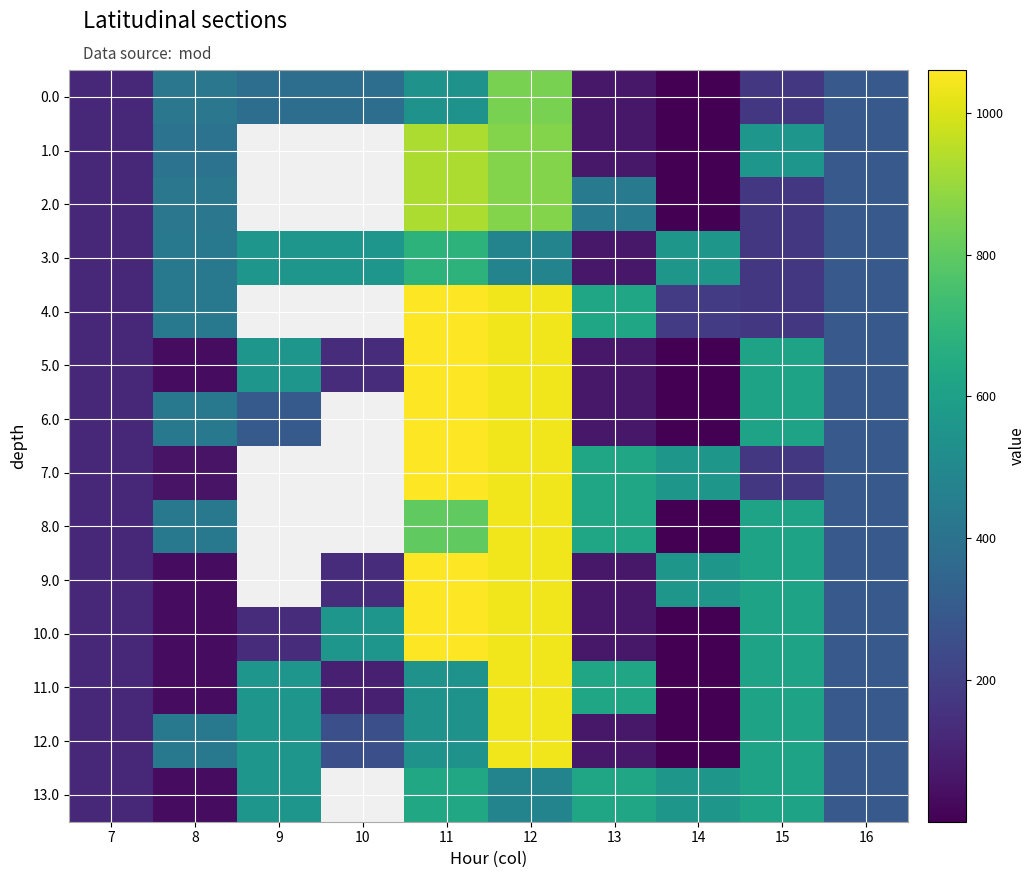

Is the value of 11.0 at 9 greater than the value of 7.0 at 7?

Yes